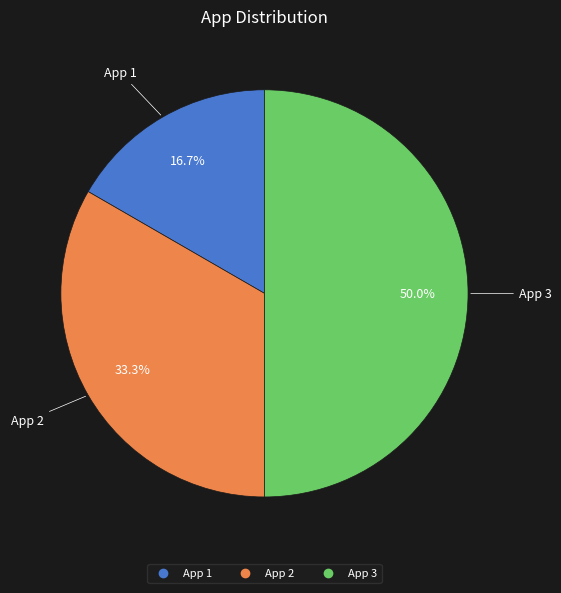

What is the smallest slice in the pie chart?

App 1